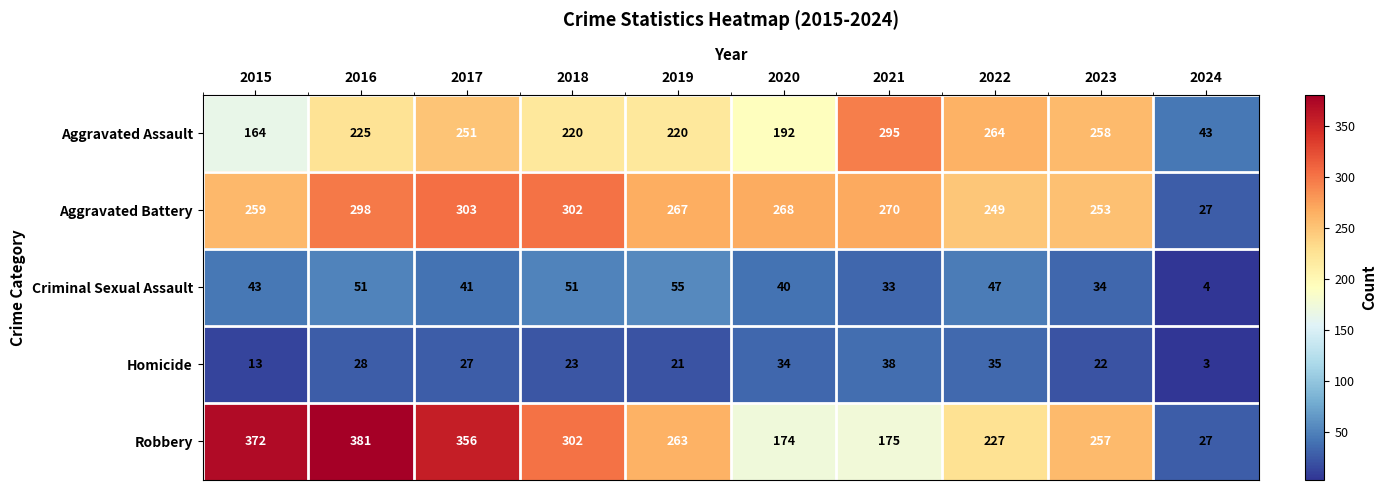

Rank the series by their maximum value, from lowest to highest.

Homicide, Criminal Sexual Assault, Aggravated Assault, Aggravated Battery, Robbery